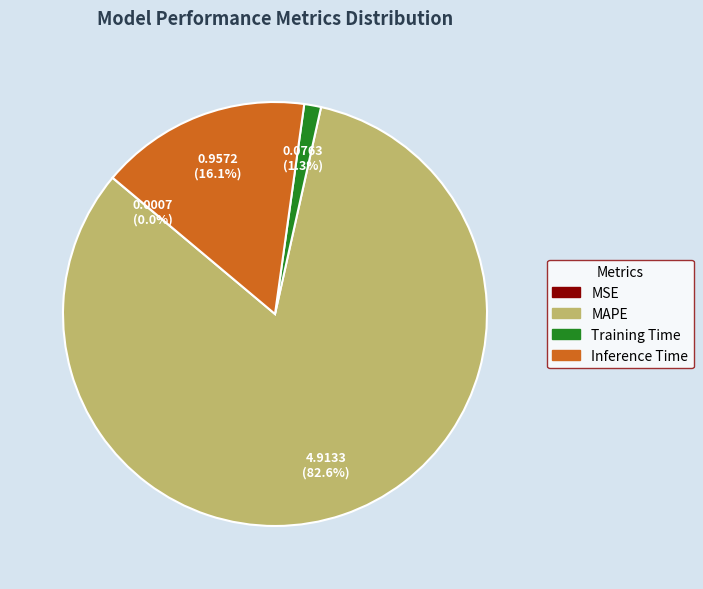

What percentage is NOT represented by MAPE?

17.4%